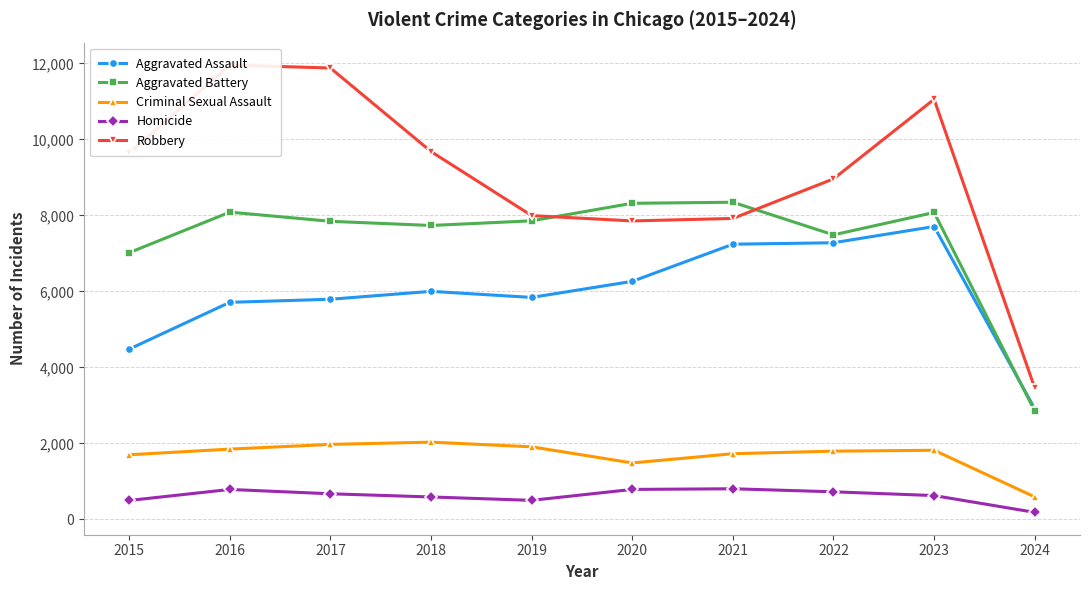

What is the difference between the Aggravated Battery values at 2024 and 2020?

5470